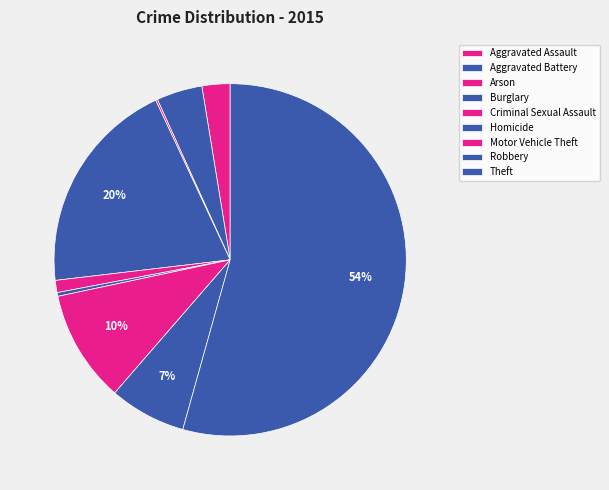

True or false: Criminal Sexual Assault accounts for 1% of the total.

True